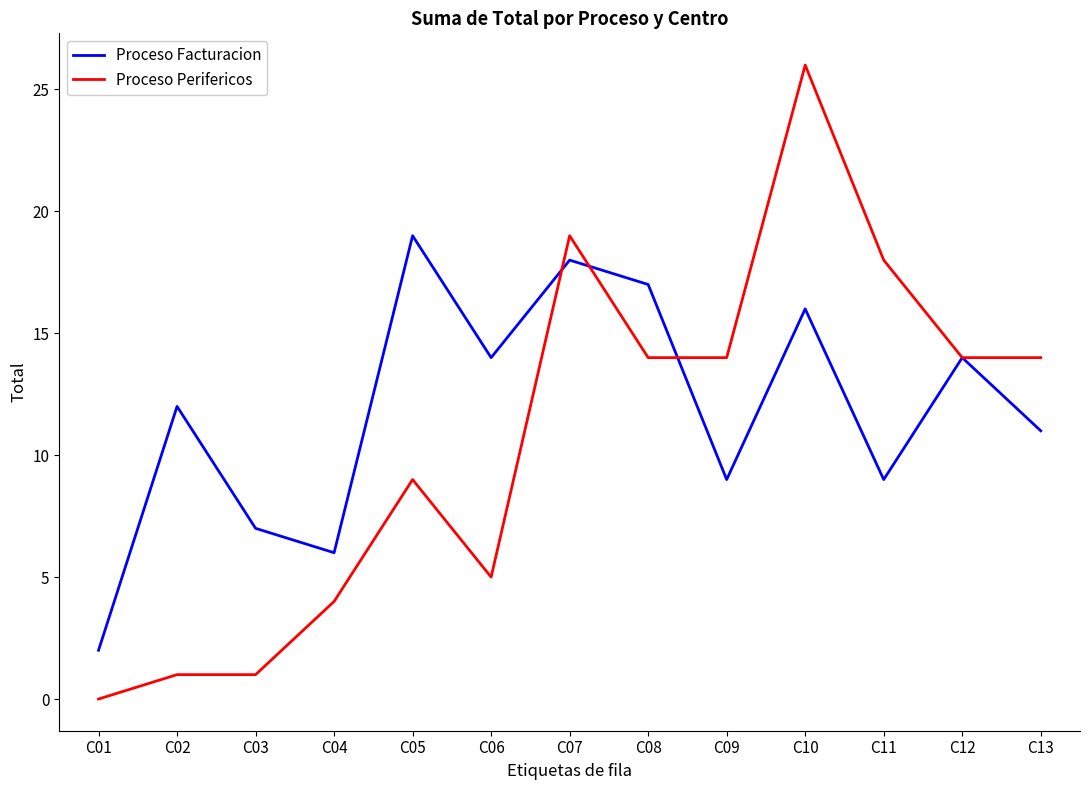

Which series has the largest total across all categories?

Proceso Facturacion